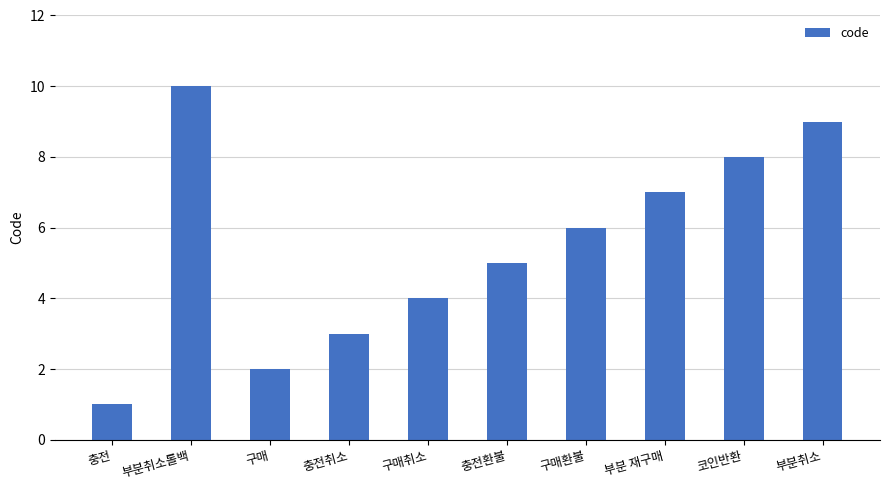

What value does the data have at 부분 재구매?

7